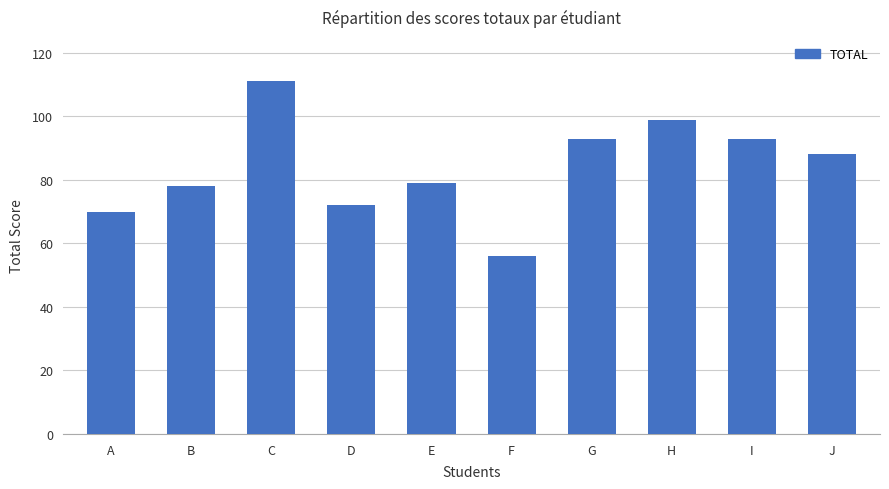

True or false: the data shows 72 at D.

True